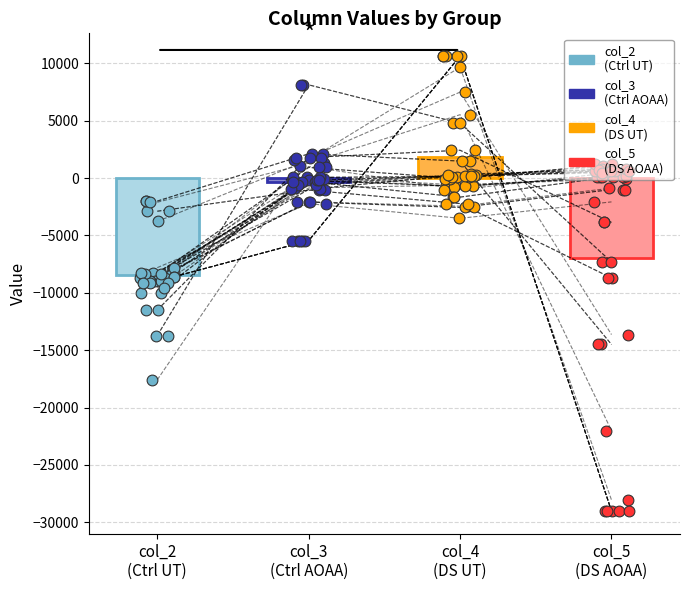

Which series has the widest spread of Y values?

col_5
(DS AOAA)